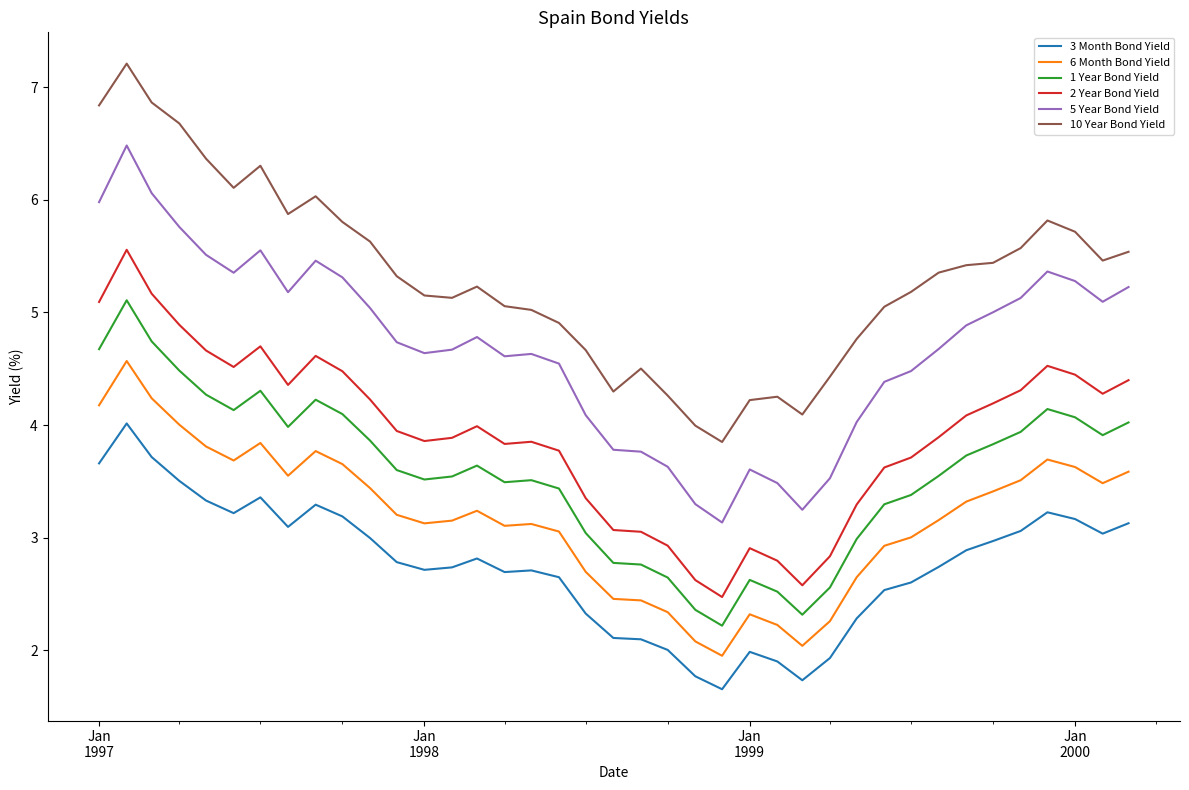

Which series has the largest total across all categories?

10 Year Bond Yield